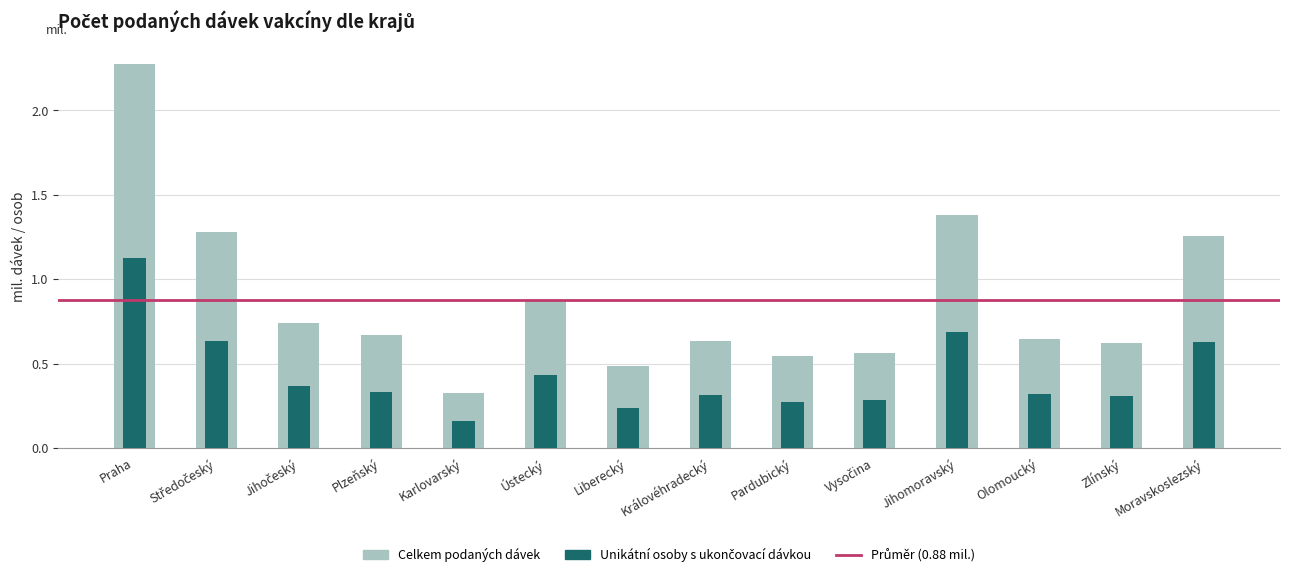

Count the number of categories in the chart.

14